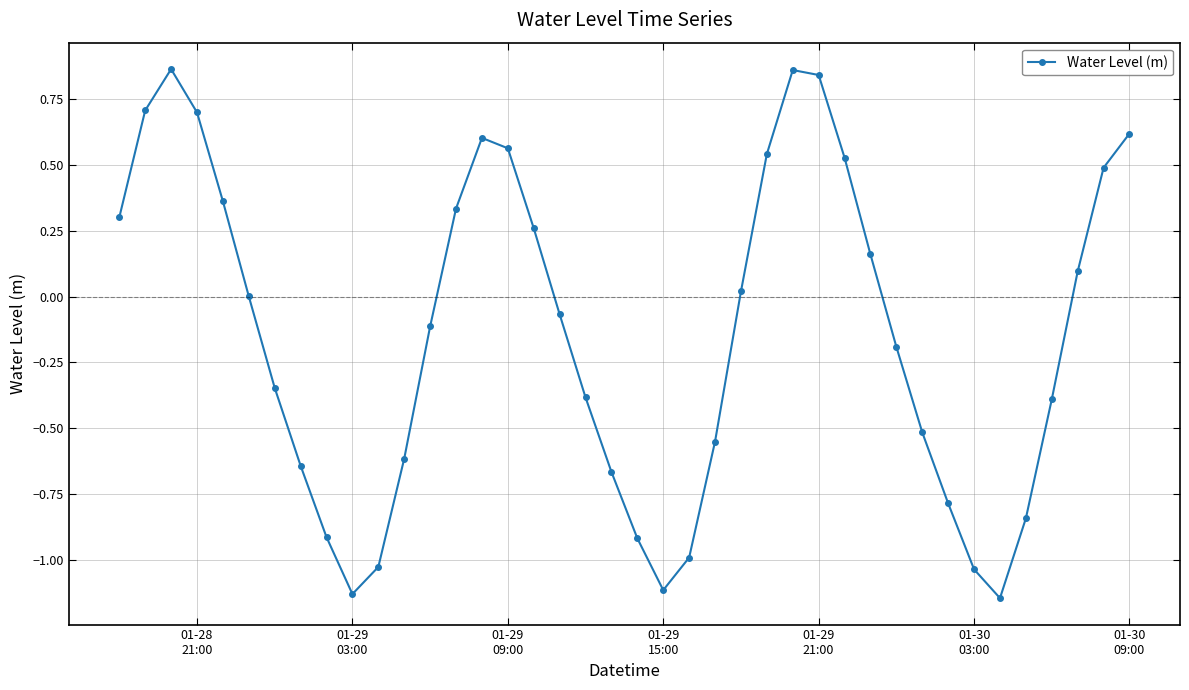

How many points are lower than both their immediate neighbors (excluding endpoints)?

3